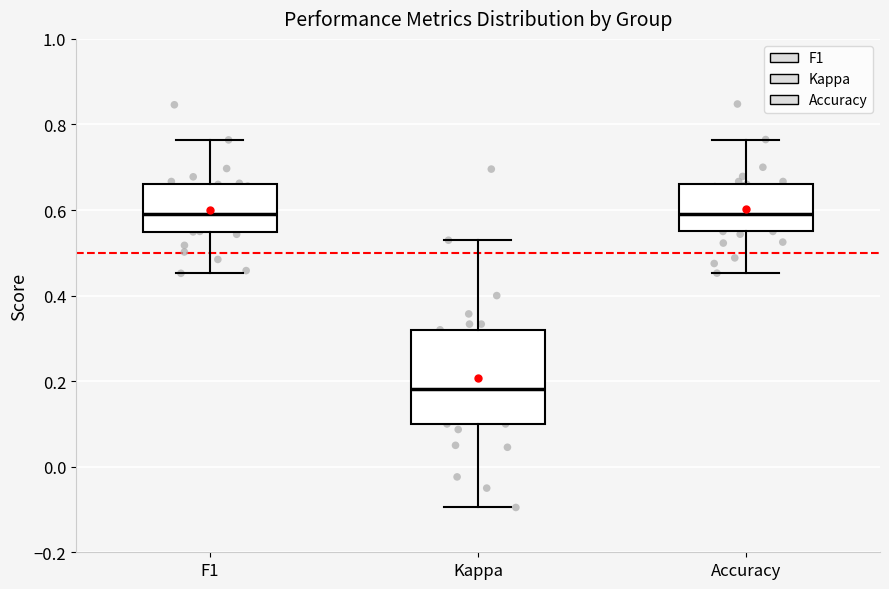

Reading left to right, transcribe this box plot: for each box, give where its median line is, the range the box spans, and where its two whiskers end, as read against the y-axis. The values are not printed on the chart, so give them approximately, as read against the axis.

F1: median 0.60, box 0.54 to 0.66, whiskers 0.46 to 0.76
Kappa: median 0.18, box 0.10 to 0.32, whiskers -0.10 to 0.52
Accuracy: median 0.60, box 0.56 to 0.66, whiskers 0.46 to 0.76